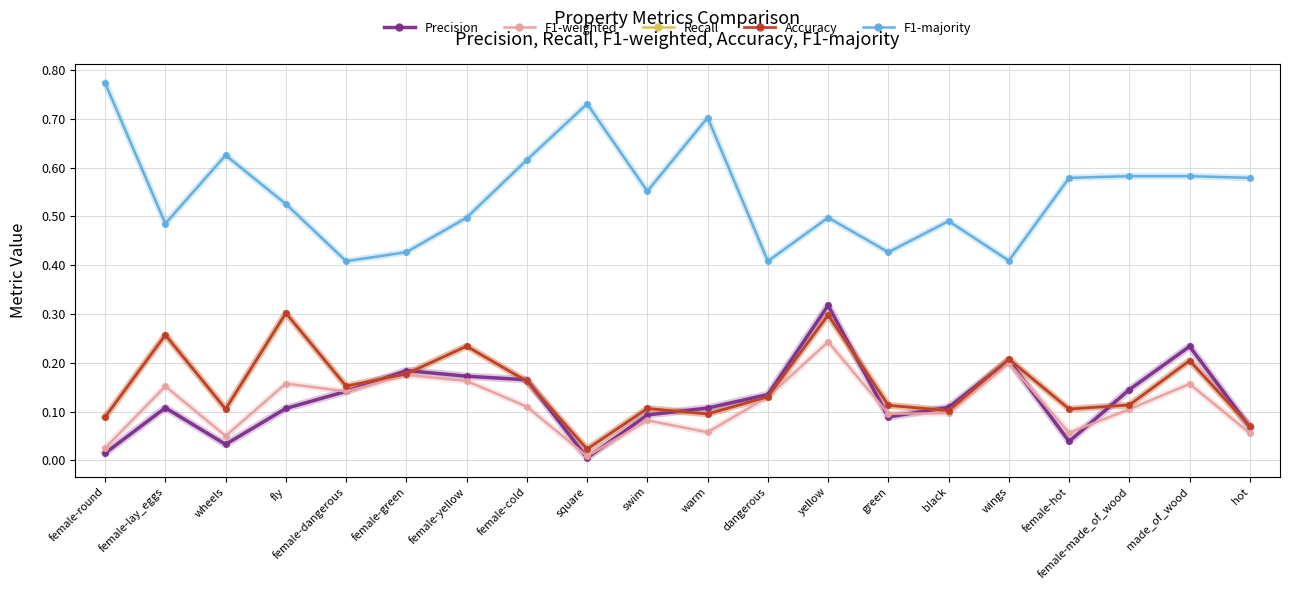

Reading left to right, what are all the values shown in this chart?

Precision: 0.0	0.1	0.0	0.1	0.1	0.2	0.2	0.2	0.0	0.1	0.1	0.1	0.3	0.1	0.1	0.2	0.0	0.1	0.2	0.1
F1-weighted: 0.0	0.2	0.1	0.2	0.1	0.2	0.2	0.1	0.0	0.1	0.1	0.1	0.2	0.1	0.1	0.2	0.1	0.1	0.2	0.1
Recall: 0.1	0.3	0.1	0.3	0.2	0.2	0.2	0.2	0.0	0.1	0.1	0.1	0.3	0.1	0.1	0.2	0.1	0.1	0.2	0.1
Accuracy: 0.1	0.3	0.1	0.3	0.2	0.2	0.2	0.2	0.0	0.1	0.1	0.1	0.3	0.1	0.1	0.2	0.1	0.1	0.2	0.1
F1-majority: 0.8	0.5	0.6	0.5	0.4	0.4	0.5	0.6	0.7	0.6	0.7	0.4	0.5	0.4	0.5	0.4	0.6	0.6	0.6	0.6